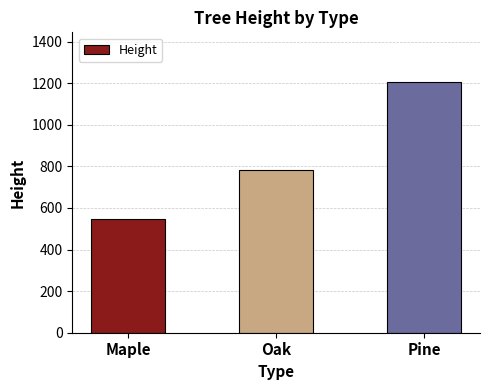

Rank the categories by value from highest to lowest.

Pine, Oak, Maple